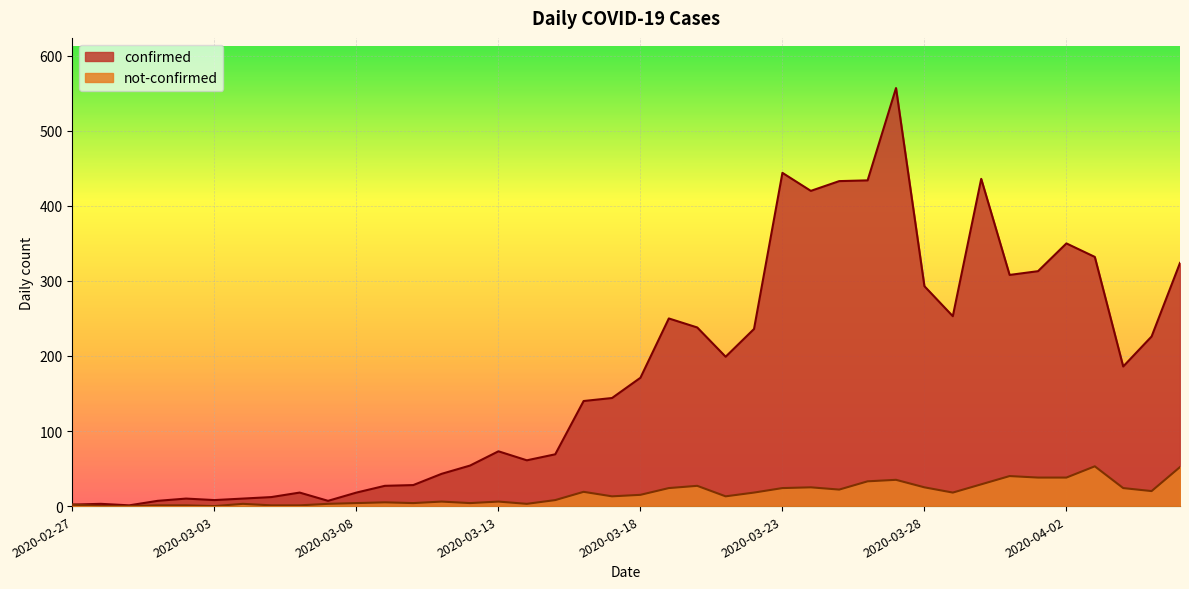

What is the value of the not-confirmed point at the 4th from the left?

1